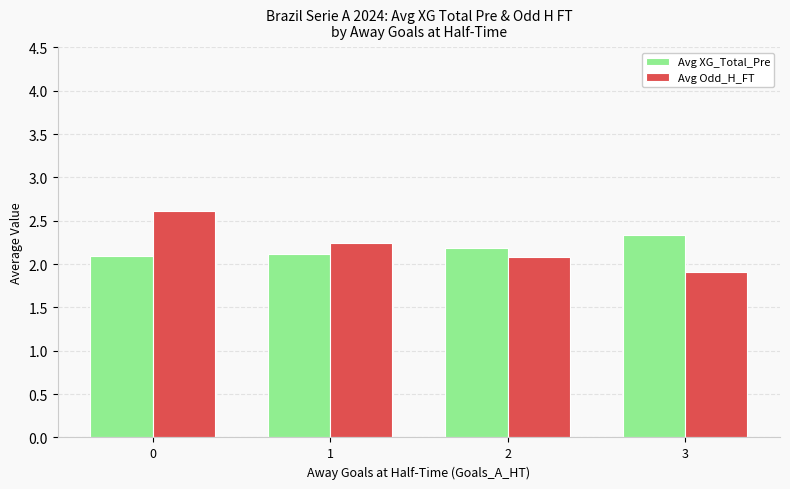

Reading left to right, what are all the values shown in this chart?

Avg XG_Total_Pre: 2.1	2.1	2.2	2.3
Avg Odd_H_FT: 2.6	2.2	2.1	1.9